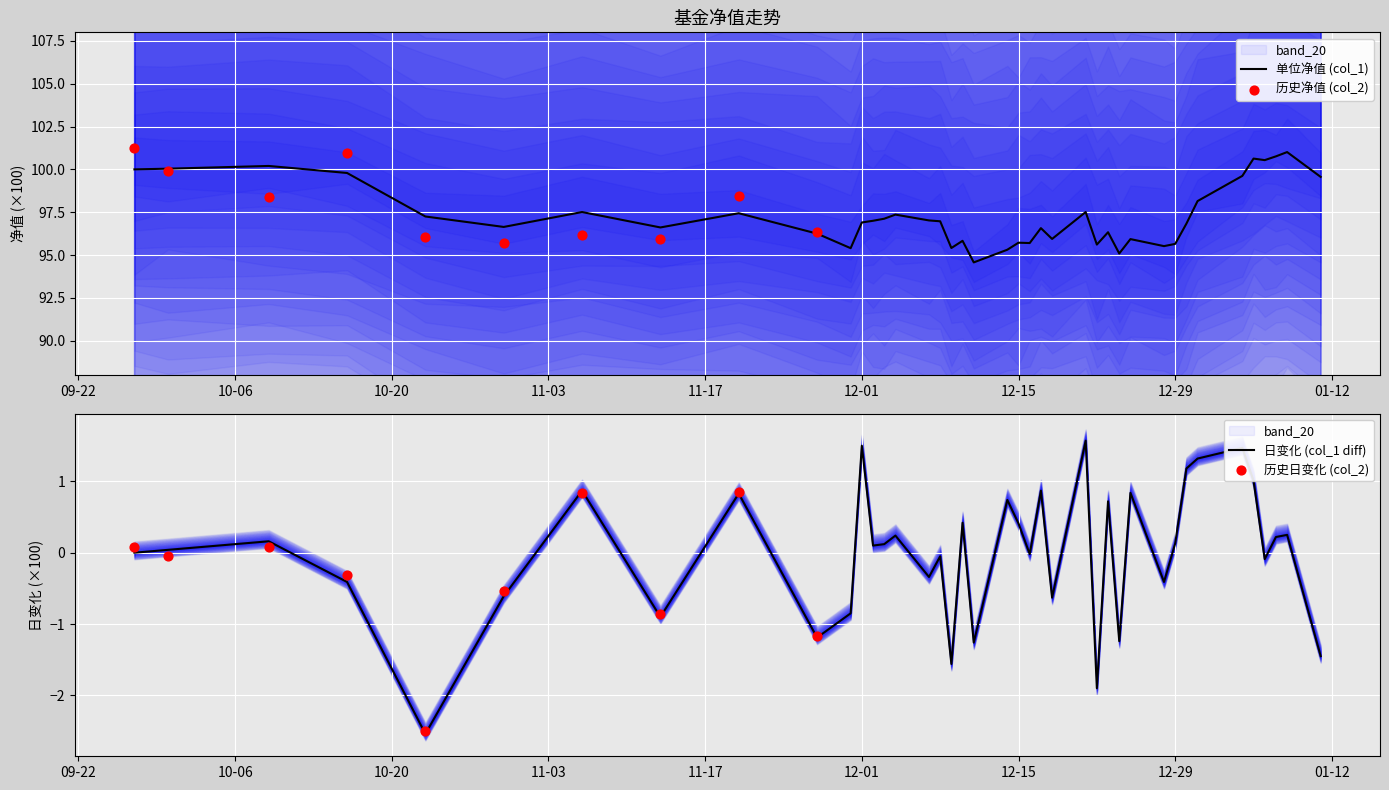

What is the maximum value for 单位净值 (col_1)?

101.0